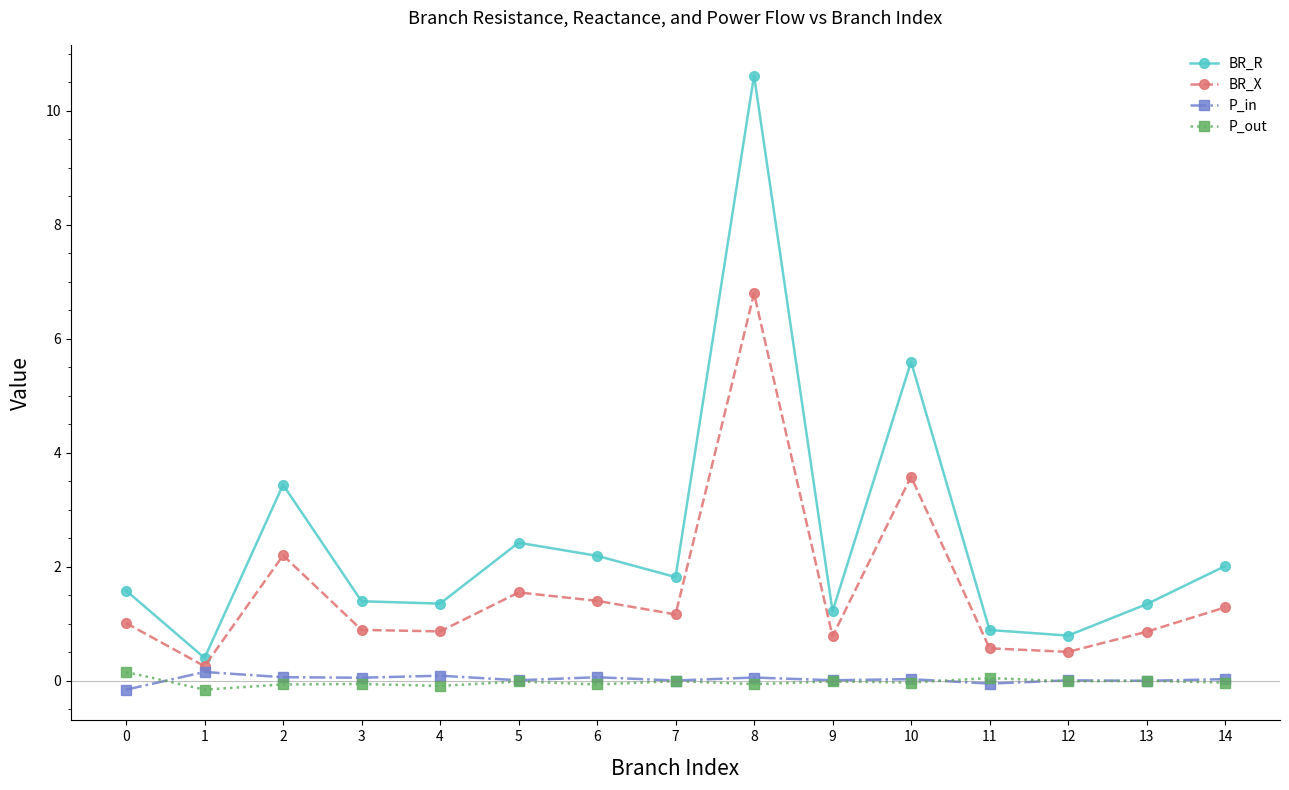

Is it true that P_in equals 0.2 at 1?

True